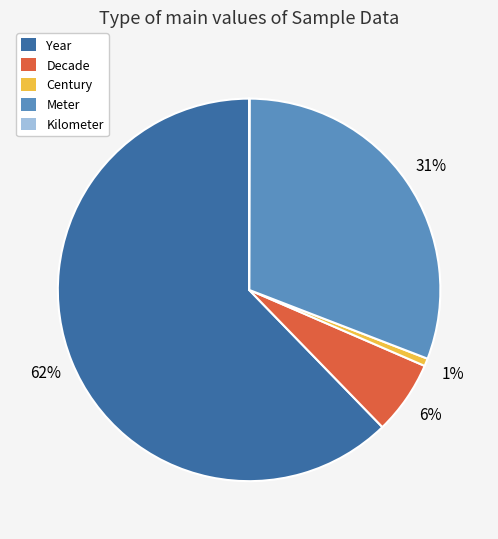

Which has a higher value, Century or Decade?

Decade